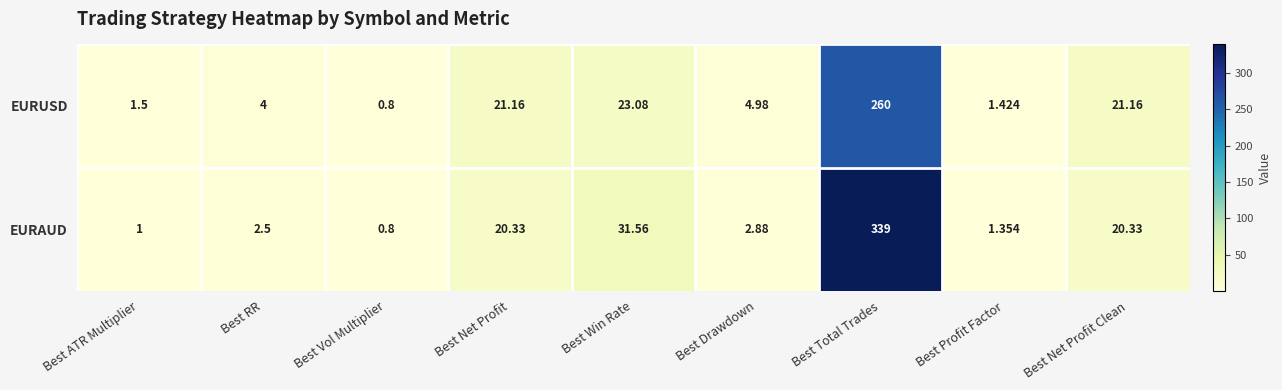

Which category has the highest value in the EURAUD series?

Best Total Trades